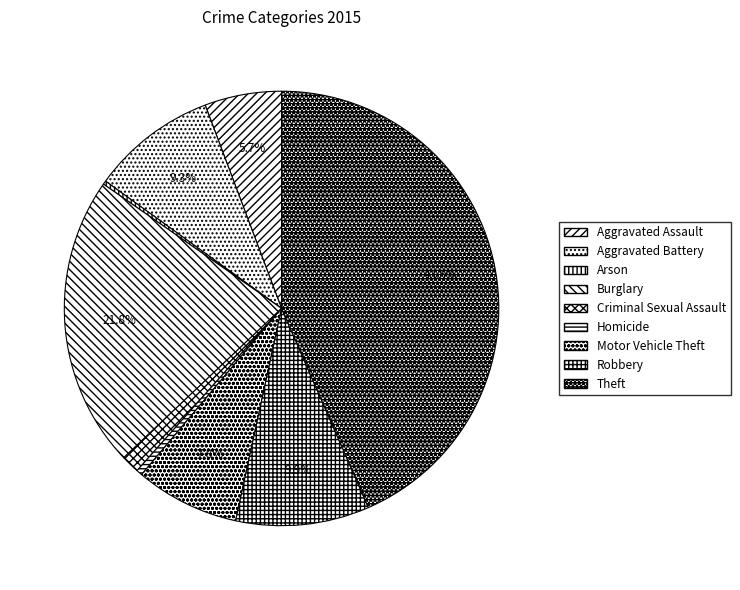

Does Criminal Sexual Assault account for over 50% of the chart?

No